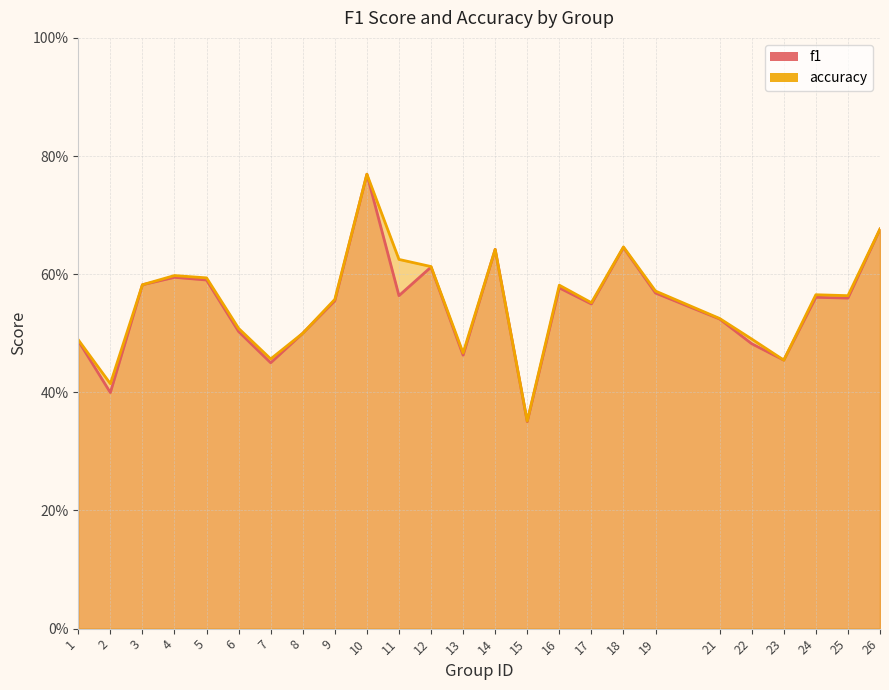

The accuracy series shows 0.6 at 12. True or false?

True